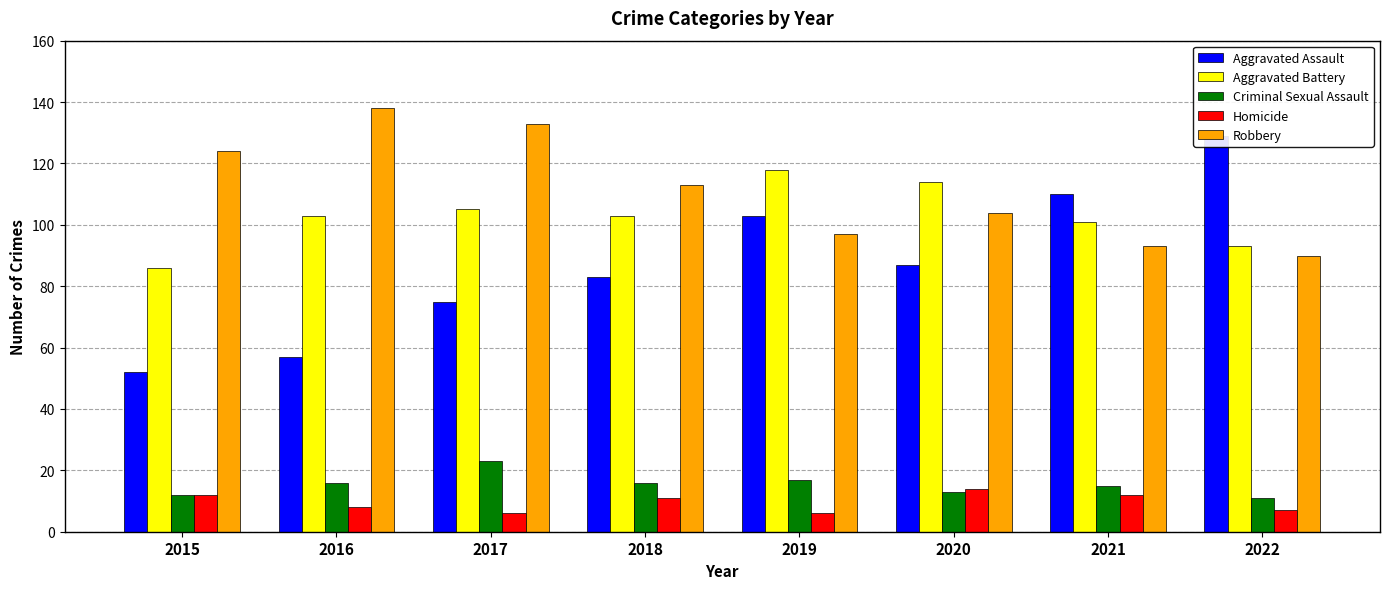

How many values in the Robbery series are below 113?

4